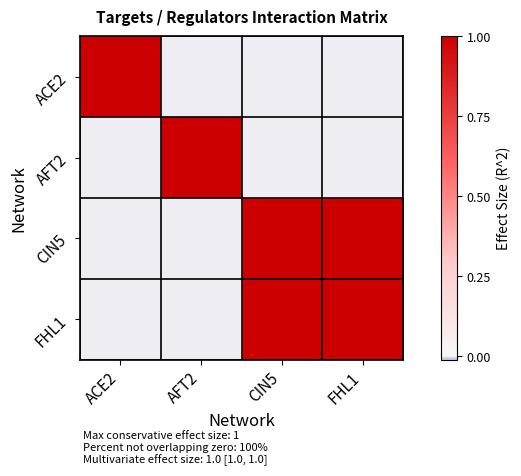

Which has a higher value, AFT2 or FHL1?

AFT2